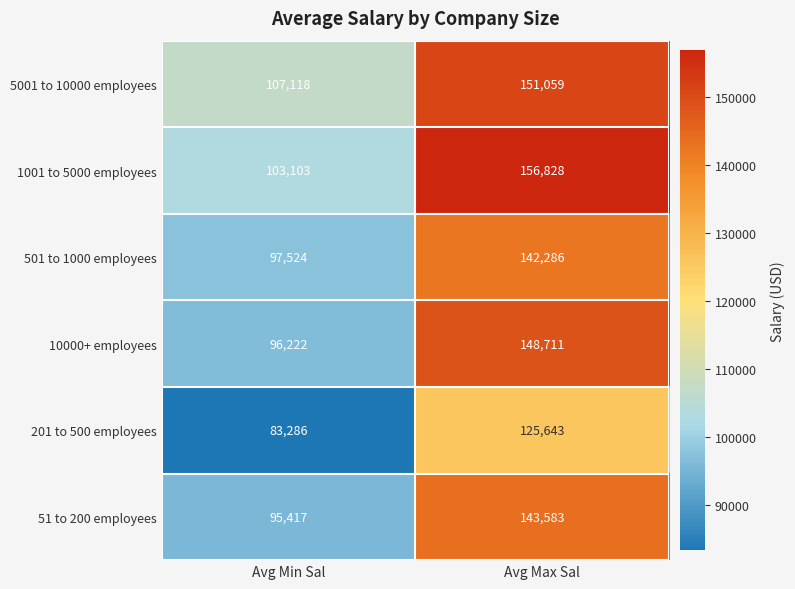

At which category does the chart reach its minimum across all series?

Avg Min Sal